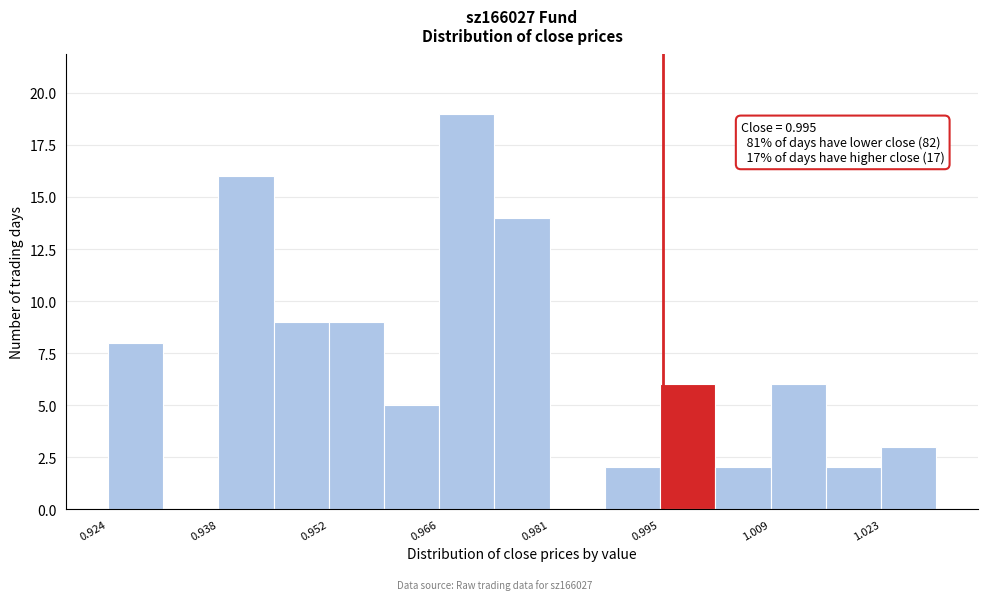

Read against the x-axis, roughly where is the centre of the tallest bar?

0.970